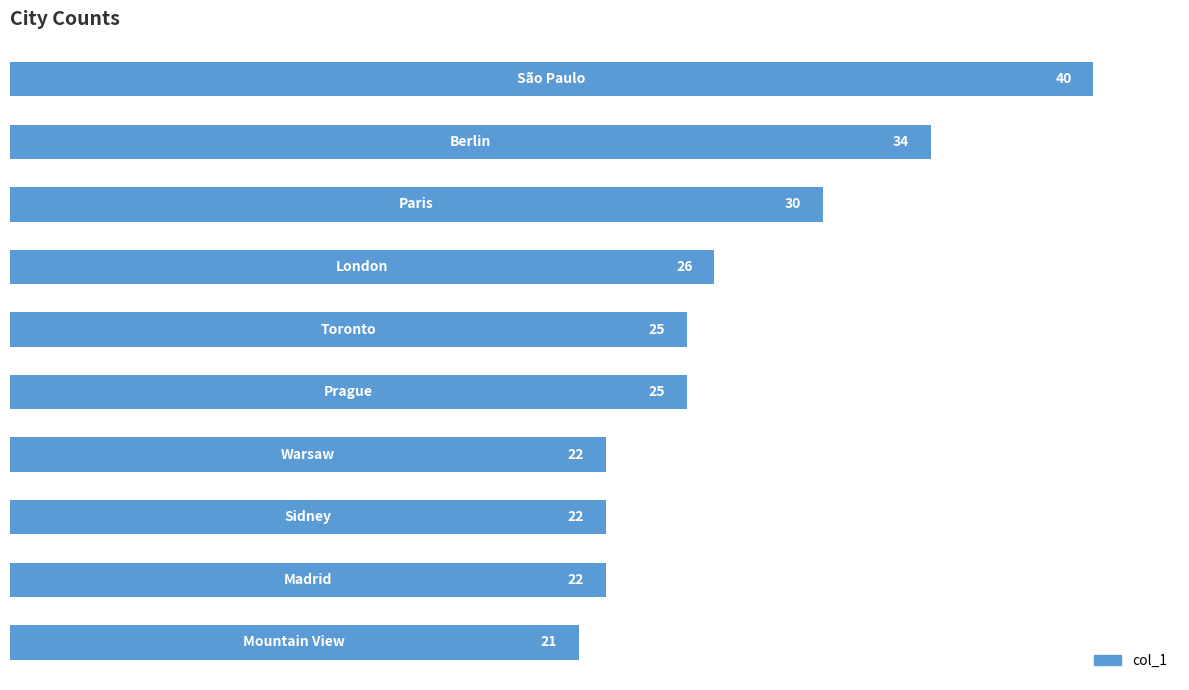

What is the smallest value displayed?

21